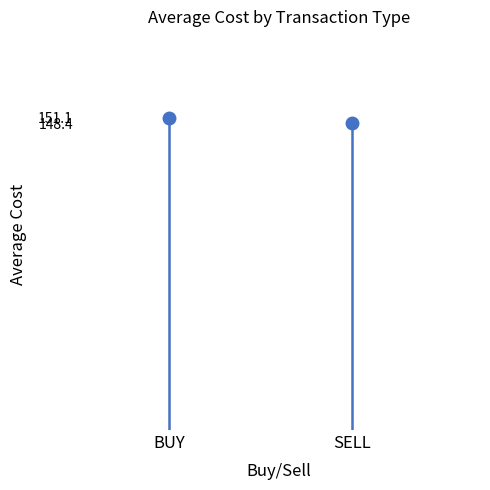

The SELL series shows -54.4 at SELL. True or false?

False